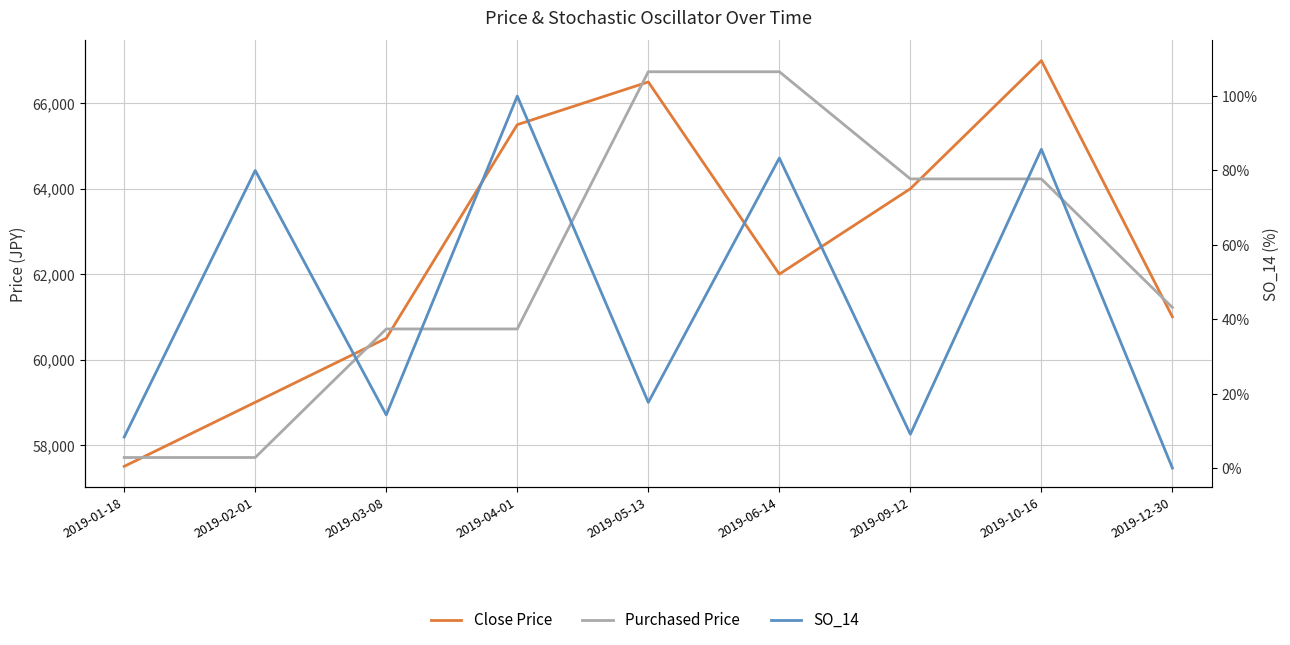

Reading left to right, extract all data points from this chart.

Close Price: 57500.0	59000.0	60500.0	65500.0	66500.0	62000.0	64000.0	67000.0	61000.0
Purchased Price: 57707.0	57707.0	60717.0	60717.0	66739.0	66739.0	64230.0	64230.0	61219.0
SO_14: 8.3	80.0	14.3	100.0	17.6	83.3	9.1	85.7	0.0